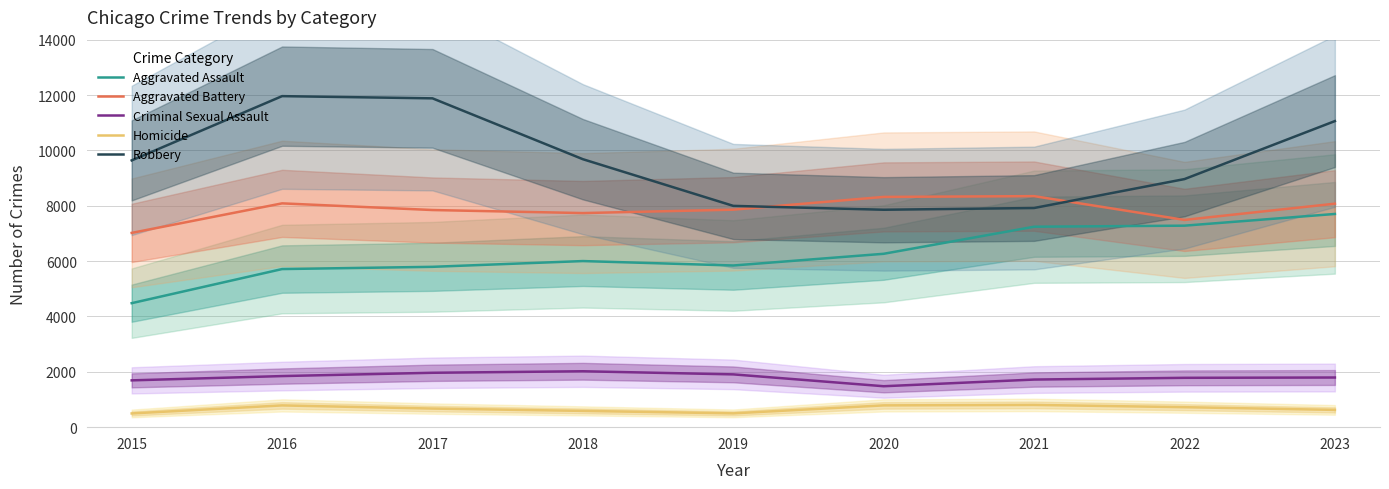

True or false: Homicide has a value of 588 at 2018.

True